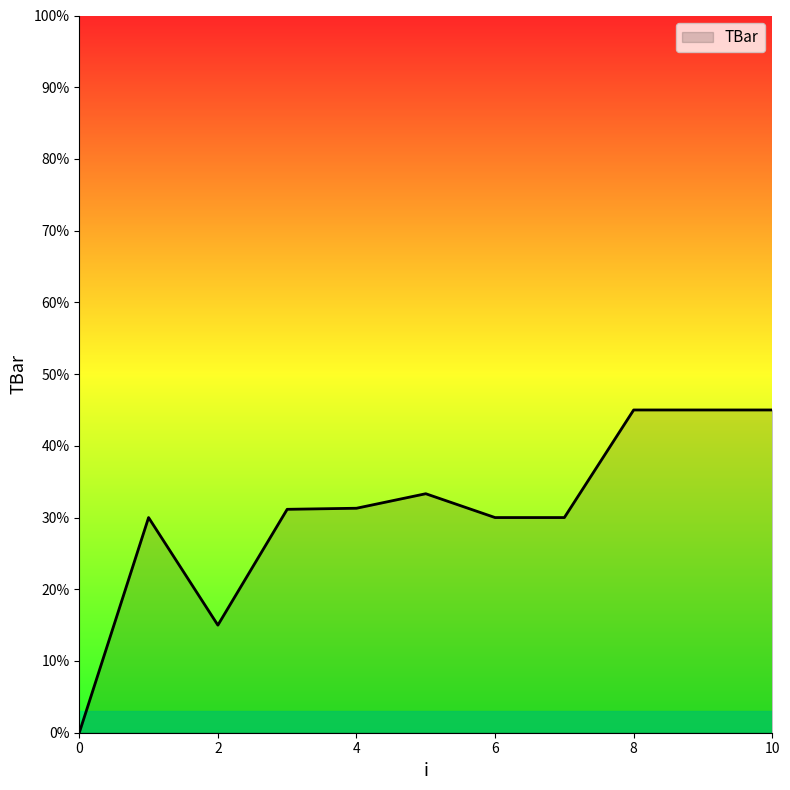

What is the greatest value displayed?

45.0